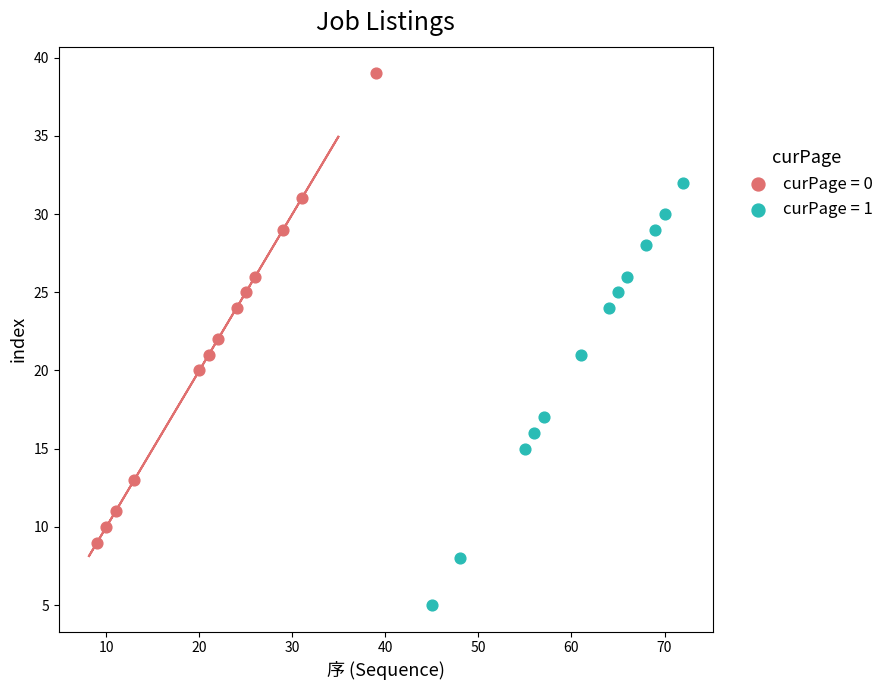

Which series reaches the maximum Y coordinate?

curPage = 0